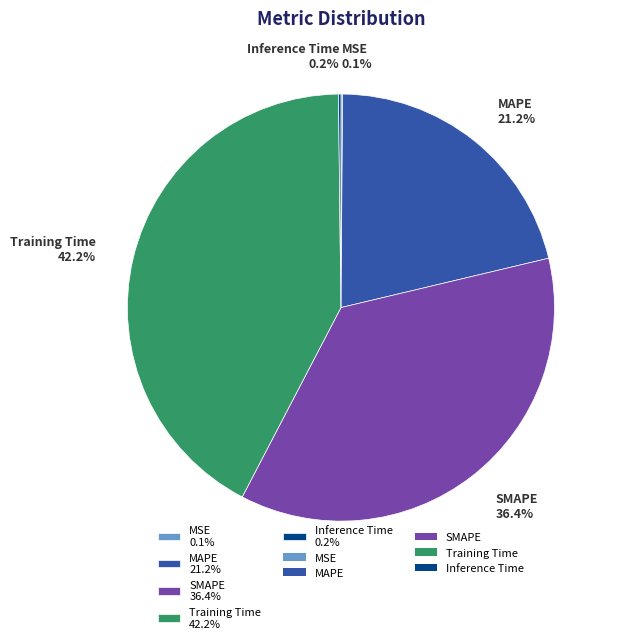

What percentage is the Training Time slice, to the nearest percent?

42%